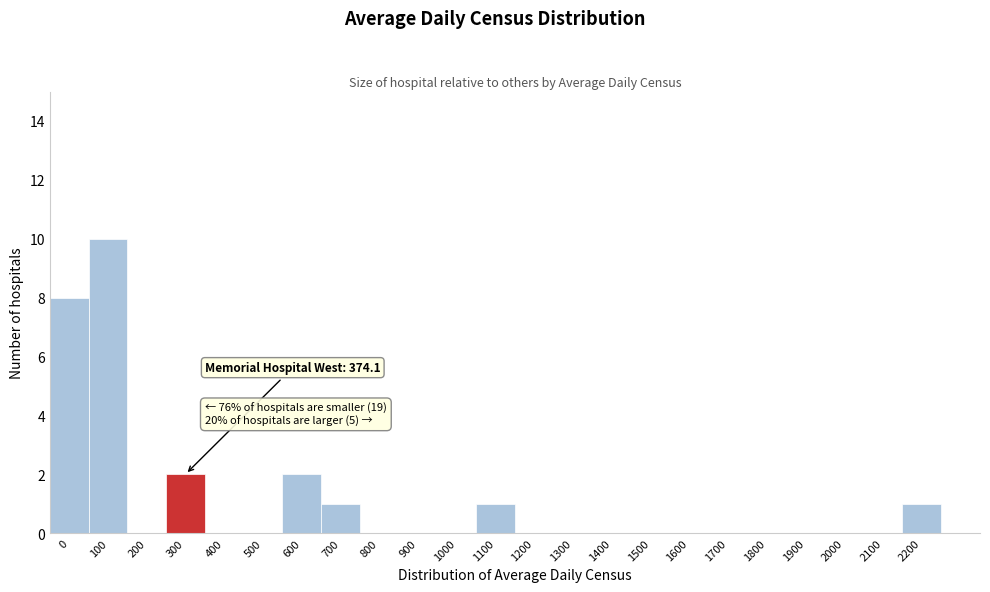

Reading right to left, what are all the values shown in this chart?

2200=1	2100=0	2000=0	1900=0	1800=0	1700=0	1600=0	1500=0	1400=0	1300=0	1200=0	1100=1	1000=0	900=0	800=0	700=1	600=2	500=0	400=0	300=2	200=0	100=10	0=8